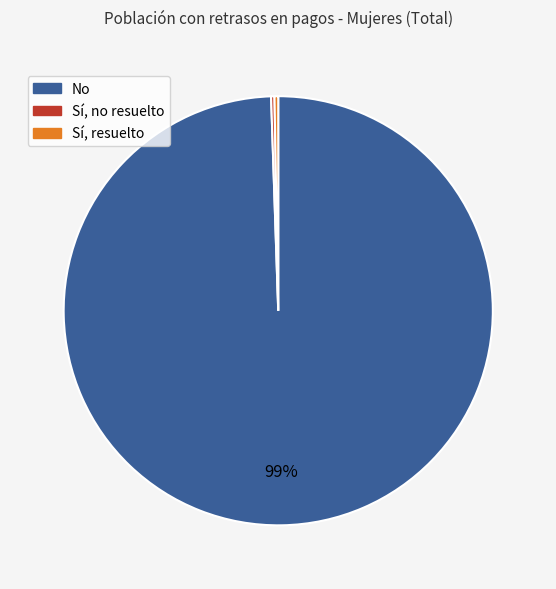

Which has a higher value, No or Sí, resuelto?

No